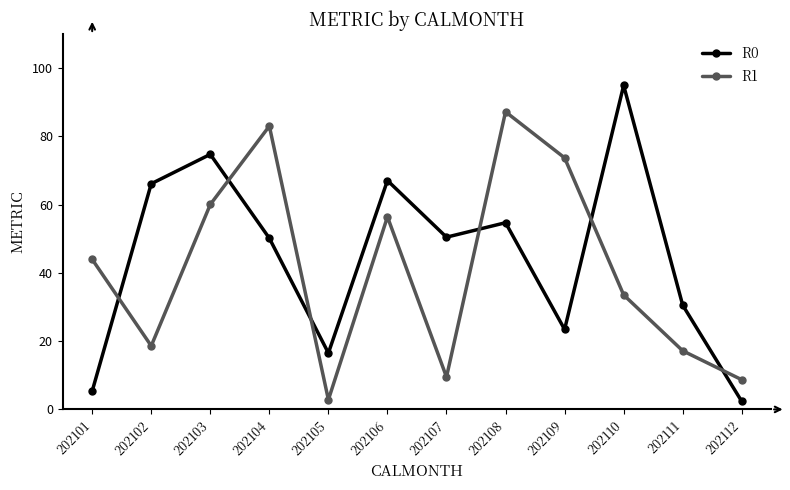

At how many categories does at least one series exceed 27?

10